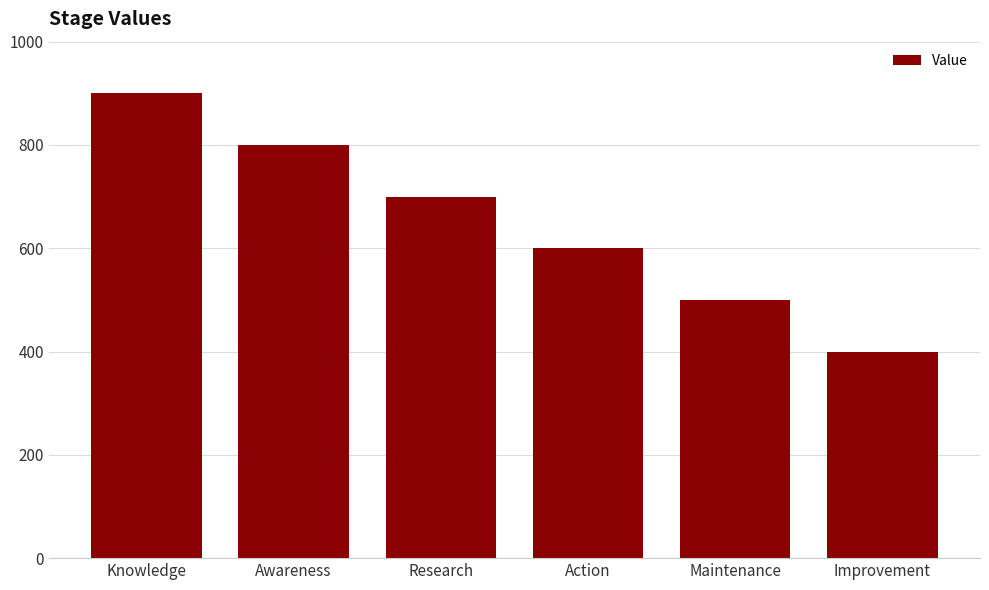

How many distinct data groups are displayed?

1